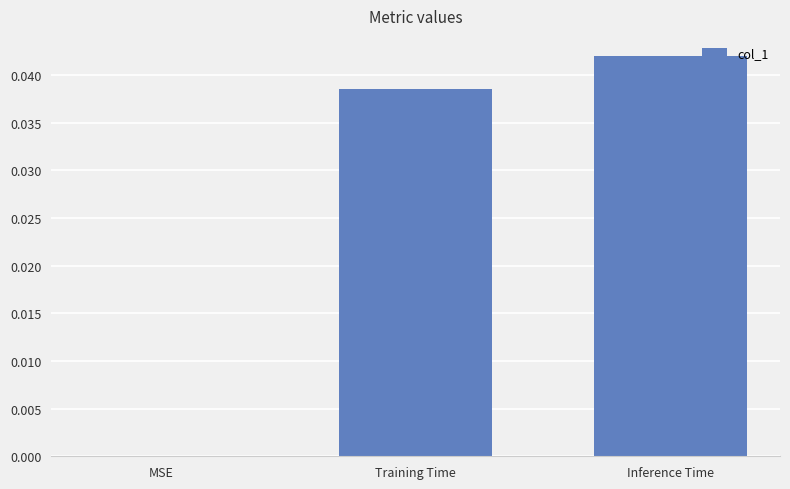

The chart shows a value of 0.0 at MSE. True or false?

True